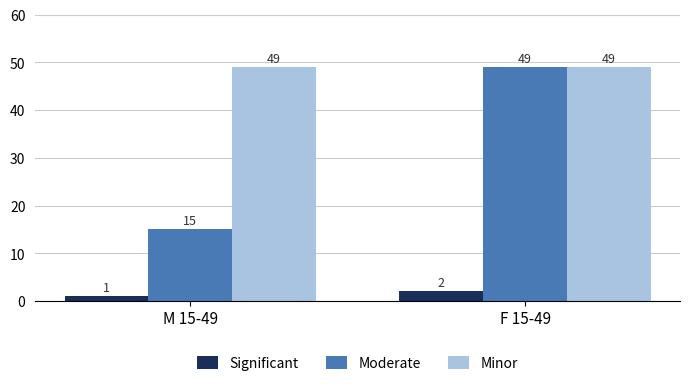

What is the average value of the Significant series?

2